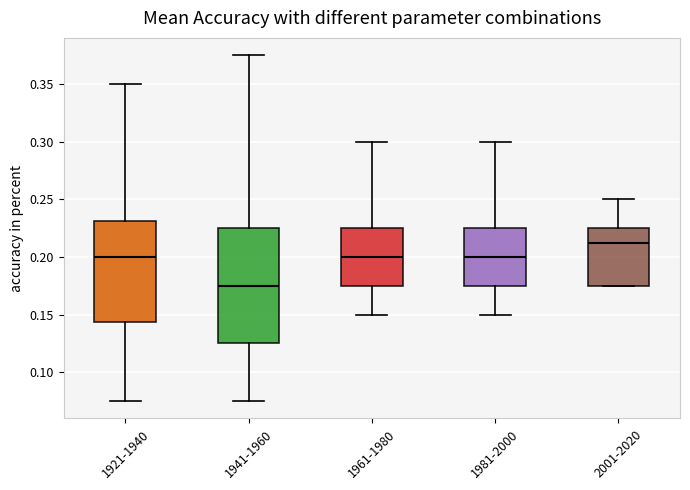

Reading left to right, transcribe this box plot: for each box, give where its median line is, the range the box spans, and where its two whiskers end, as read against the y-axis. The values are not printed on the chart, so give them approximately, as read against the axis.

1921-1940: median 0.200, box 0.145 to 0.230, whiskers 0.075 to 0.350
1941-1960: median 0.175, box 0.125 to 0.225, whiskers 0.075 to 0.375
1961-1980: median 0.200, box 0.175 to 0.225, whiskers 0.150 to 0.300
1981-2000: median 0.200, box 0.175 to 0.225, whiskers 0.150 to 0.300
2001-2020: median 0.215, box 0.175 to 0.225, whiskers 0.175 to 0.250